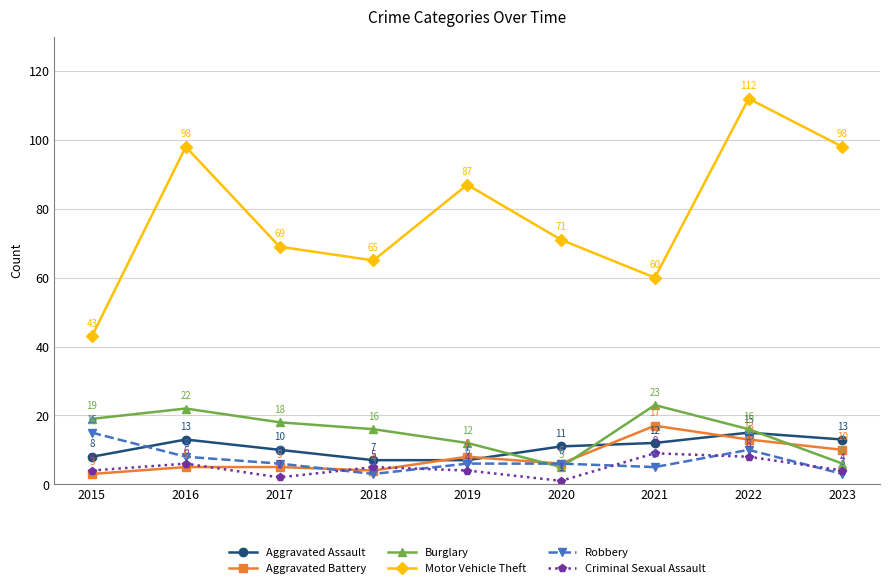

How many lines are shown in the chart?

6